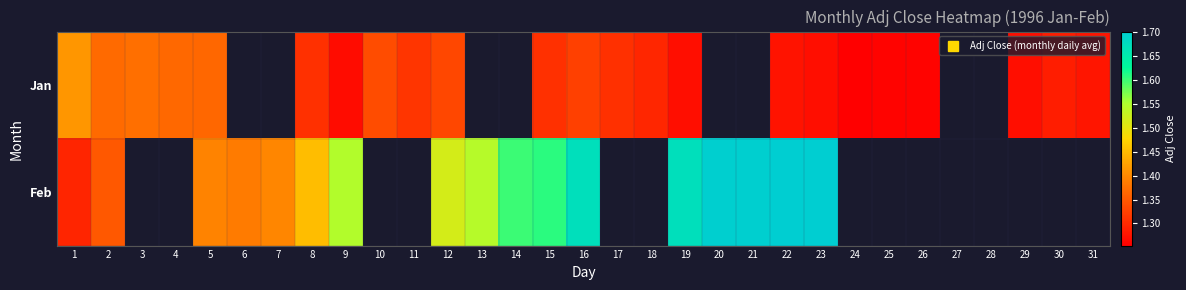

At which category is the sum across all series the highest?

16